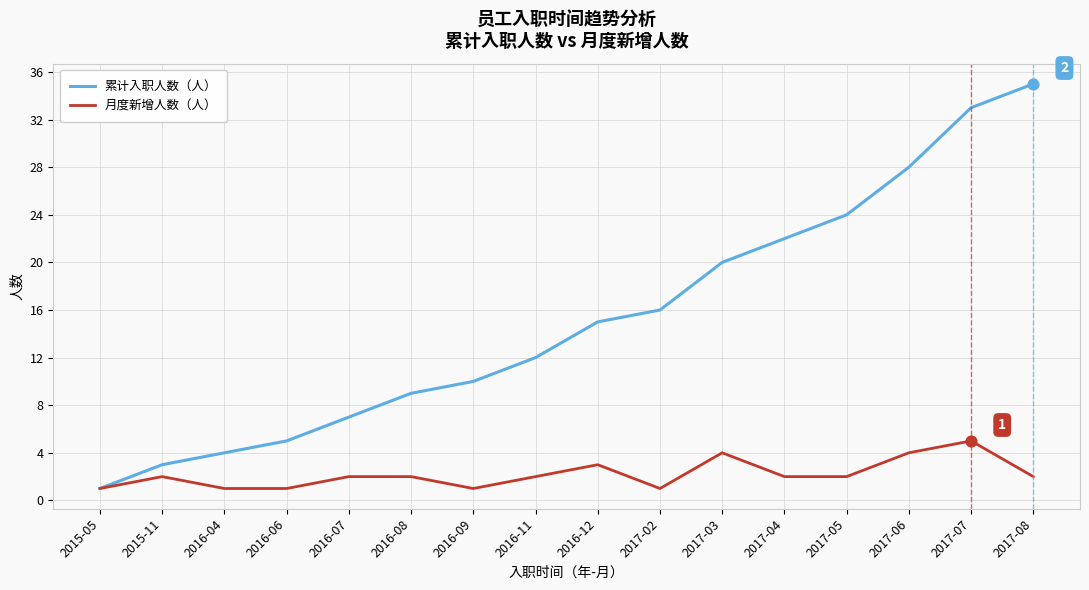

Is the value of 月度新增人数（人） at 2016-08 greater than the value of 累计入职人数（人） at 2016-06?

No